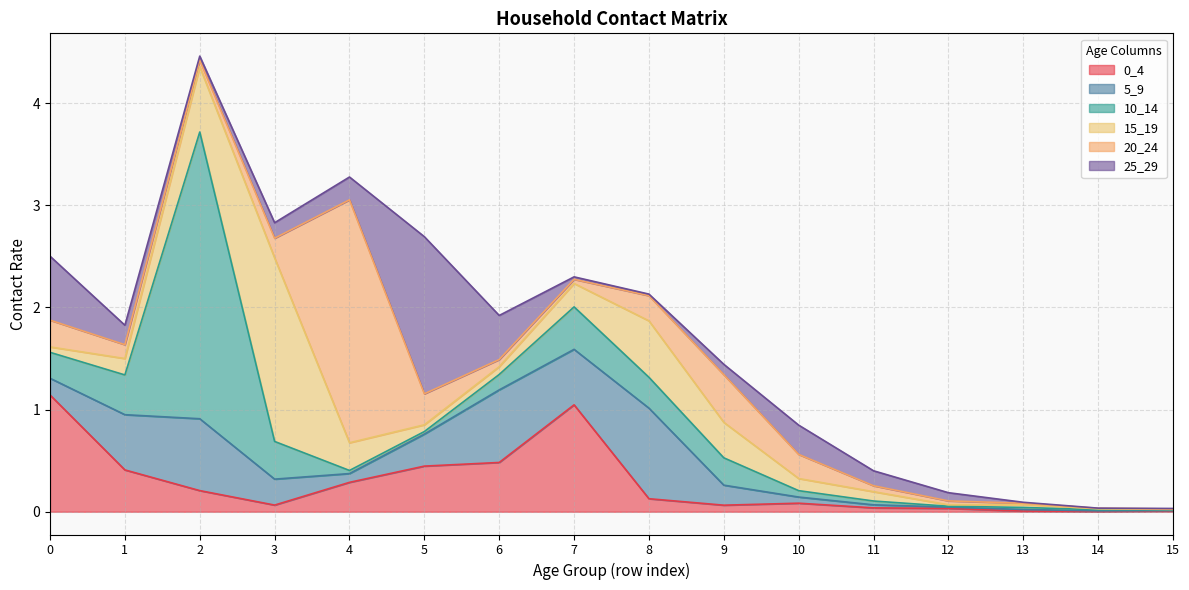

The 0_4 series shows 0.5 at 6. True or false?

True